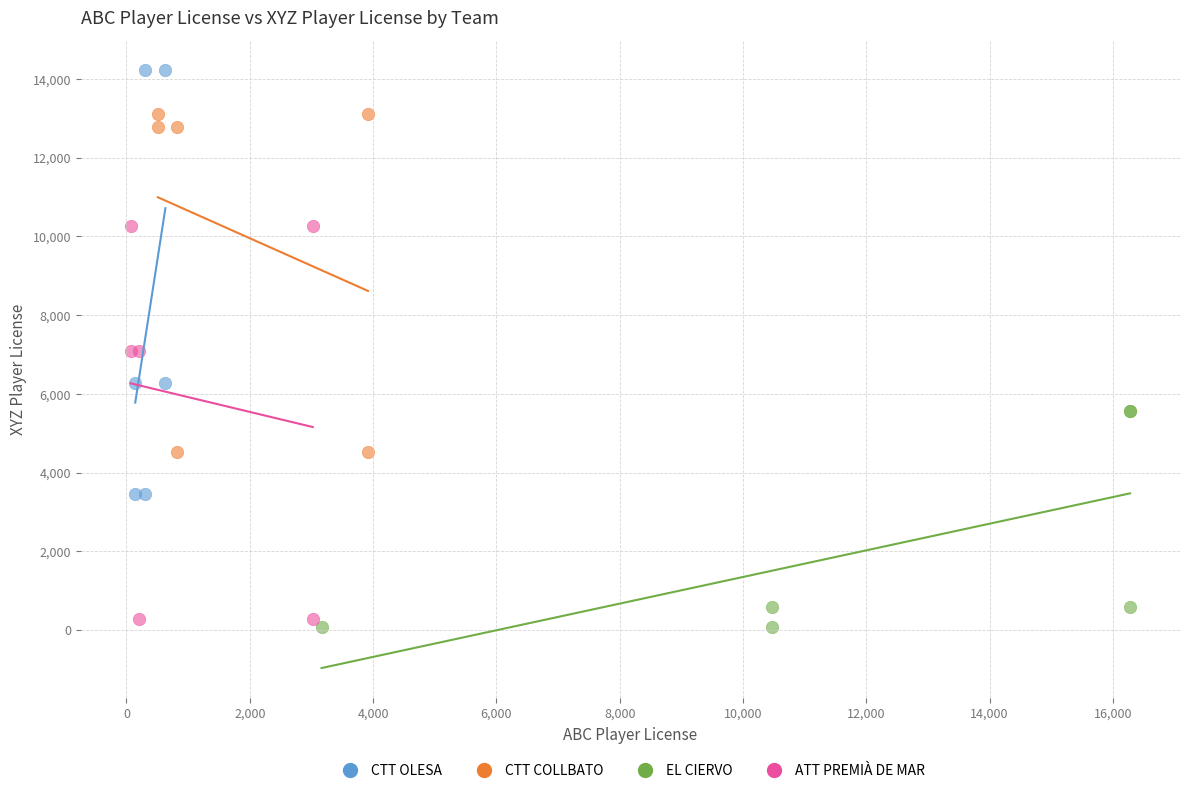

Which series reaches the maximum Y coordinate?

CTT OLESA